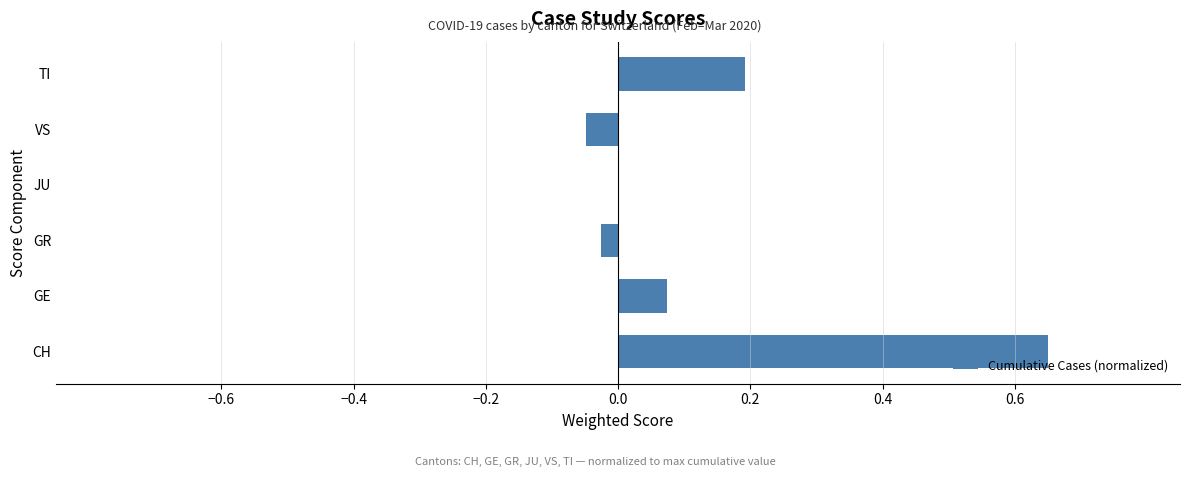

Which category has the highest value across all series?

CH